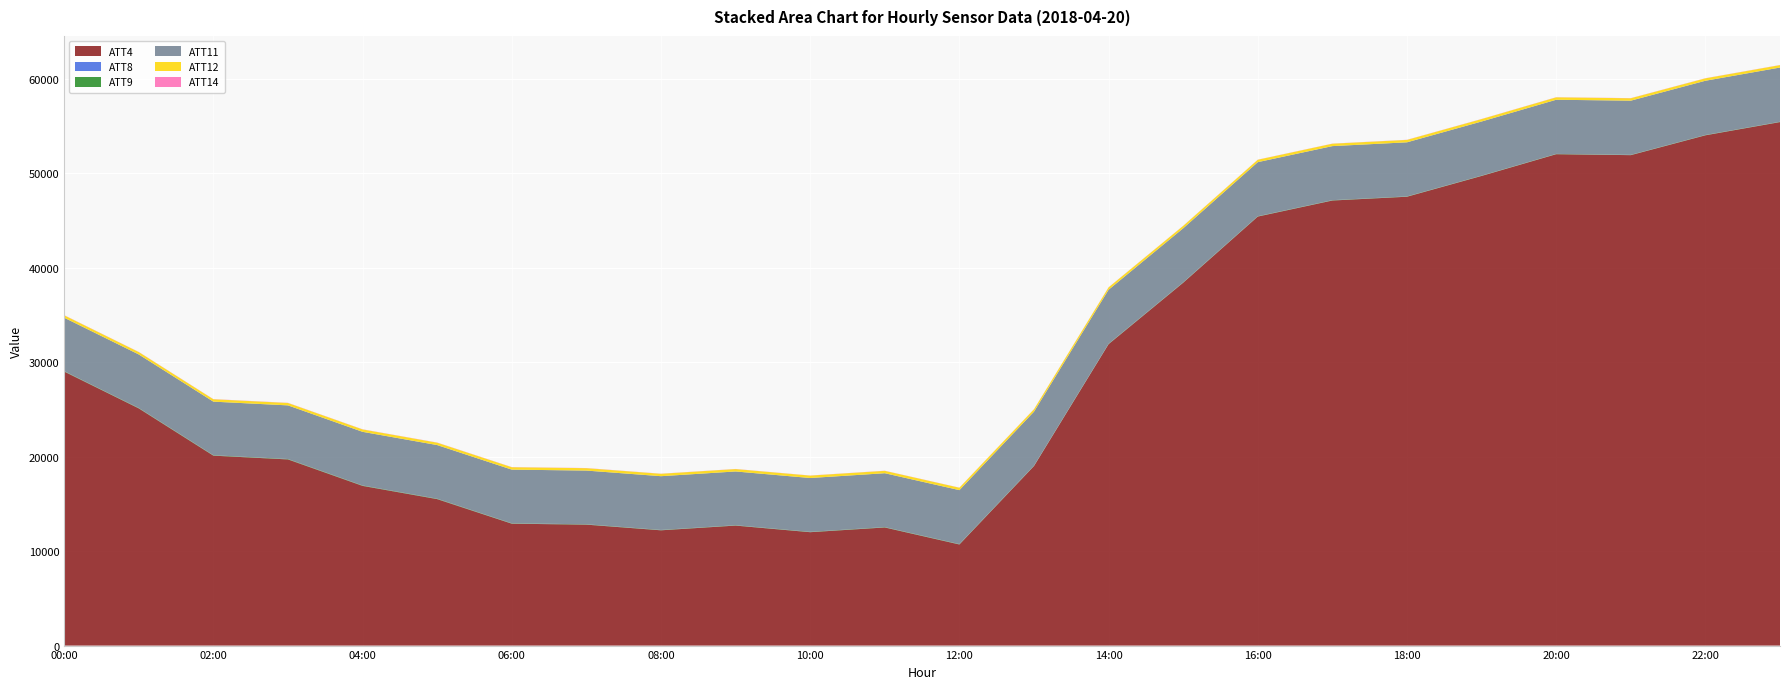

What is the difference between the ATT8 values at 9 and 5?

1.7